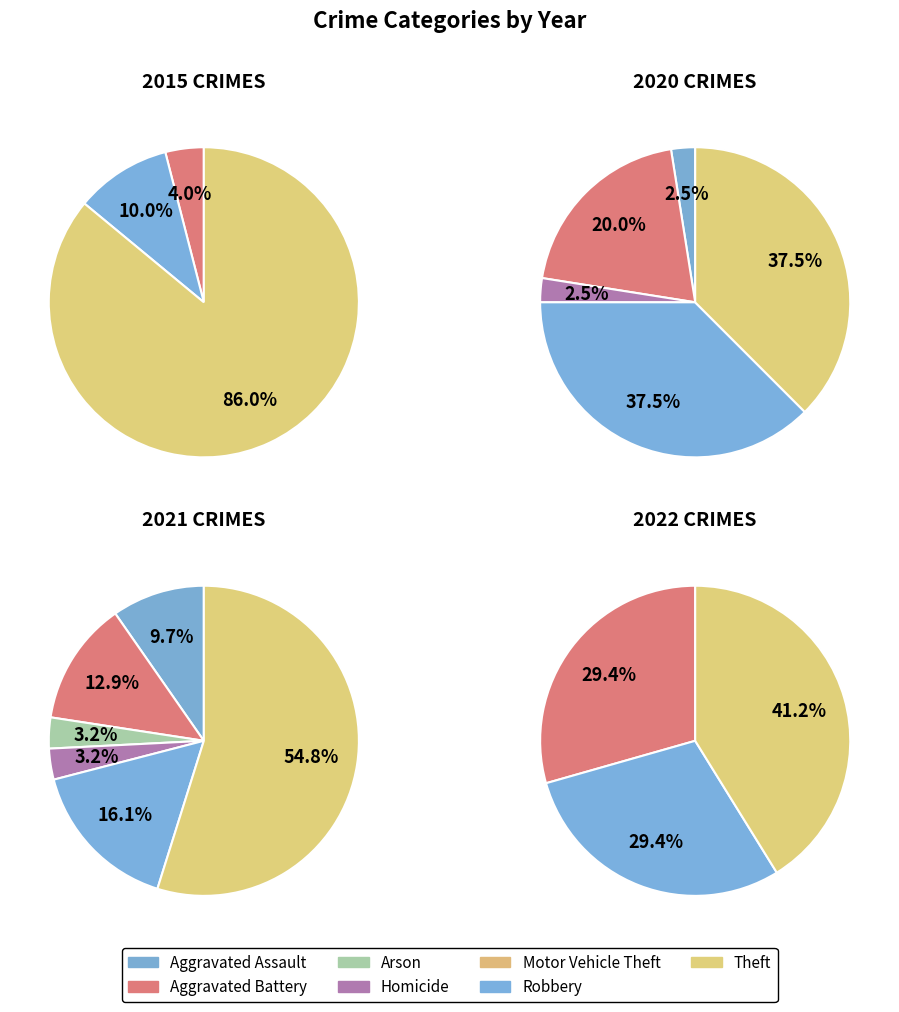

Does any single category account for the majority?

No